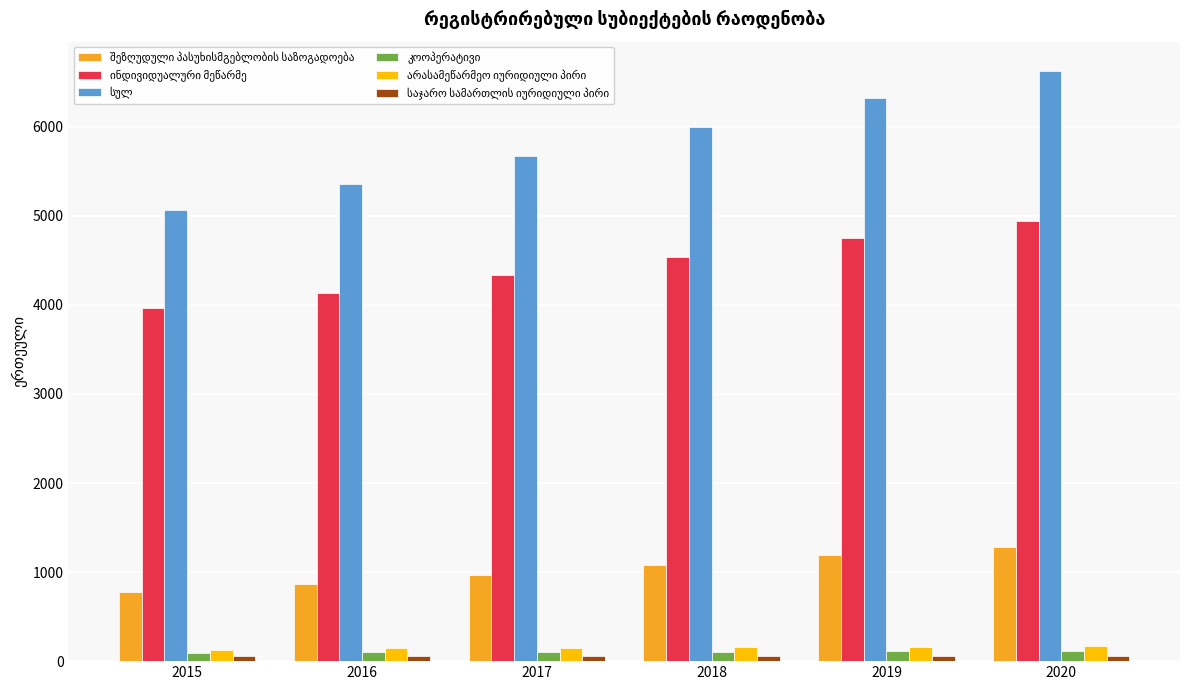

How many data points does each series have?

6